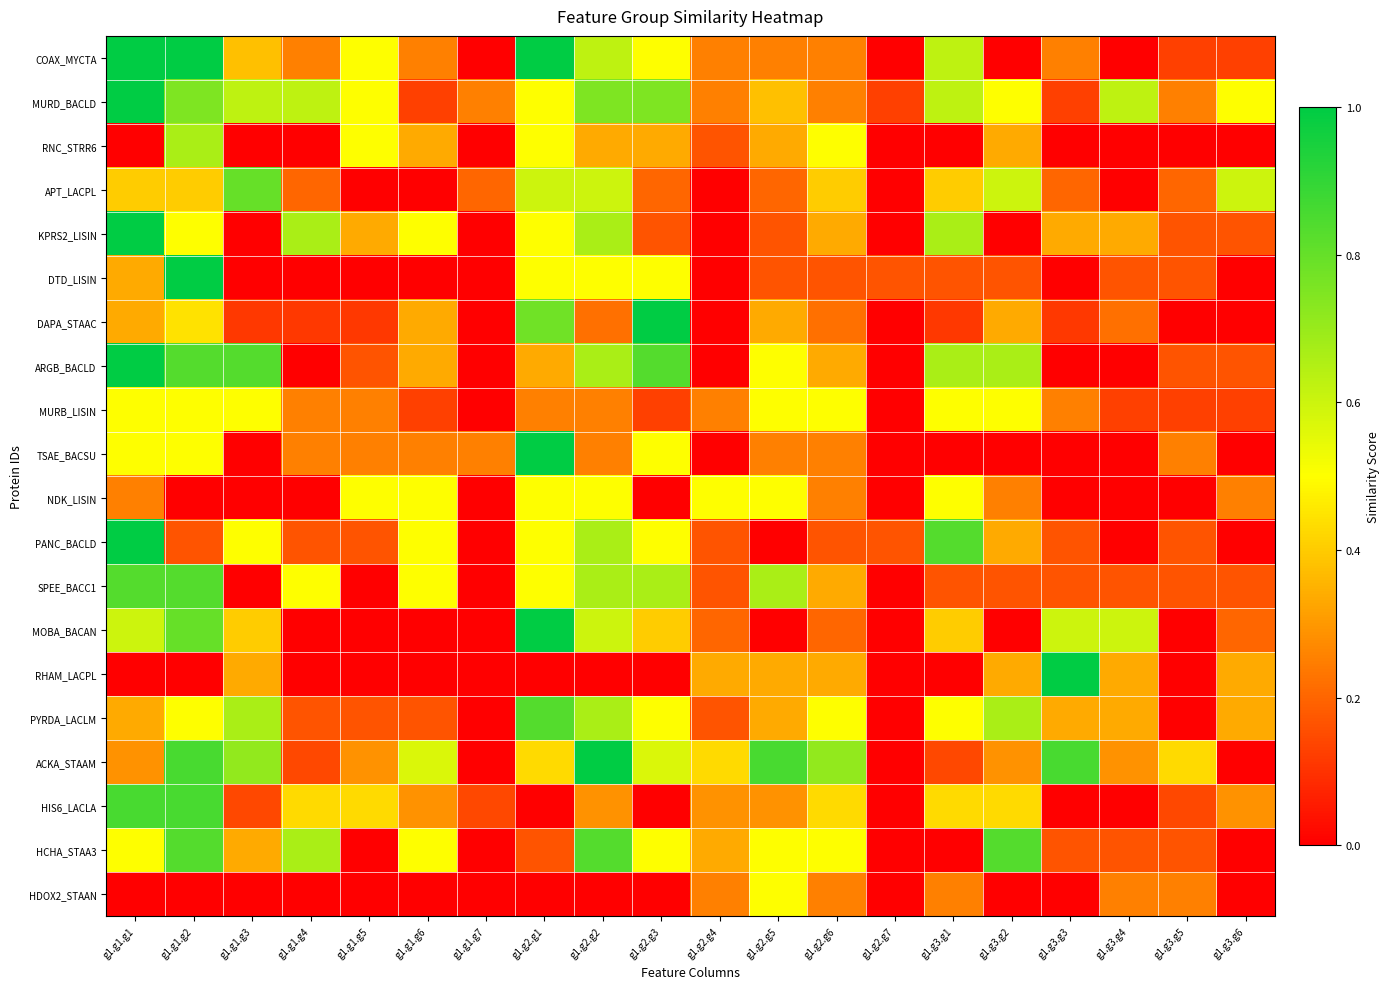

Reading left to right, transcribe all the data shown in this chart.

COAX_MYCTA: g1.g1.g1=1.0	g1.g1.g2=1.0	g1.g1.g3=0.4	g1.g1.g4=0.2	g1.g1.g5=0.5	g1.g1.g6=0.2	g1.g1.g7=0.0	g1.g2.g1=1.0	g1.g2.g2=0.6	g1.g2.g3=0.5	g1.g2.g4=0.2	g1.g2.g5=0.2	g1.g2.g6=0.2	g1.g2.g7=0.0	g1.g3.g1=0.6	g1.g3.g2=0.0	g1.g3.g3=0.2	g1.g3.g4=0.0	g1.g3.g5=0.1	g1.g3.g6=0.1
MURD_BACLD: g1.g1.g1=1.0	g1.g1.g2=0.8	g1.g1.g3=0.6	g1.g1.g4=0.6	g1.g1.g5=0.5	g1.g1.g6=0.1	g1.g1.g7=0.2	g1.g2.g1=0.5	g1.g2.g2=0.8	g1.g2.g3=0.8	g1.g2.g4=0.2	g1.g2.g5=0.4	g1.g2.g6=0.2	g1.g2.g7=0.1	g1.g3.g1=0.6	g1.g3.g2=0.5	g1.g3.g3=0.1	g1.g3.g4=0.6	g1.g3.g5=0.2	g1.g3.g6=0.5
RNC_STRR6: g1.g1.g1=0.0	g1.g1.g2=0.7	g1.g1.g3=0.0	g1.g1.g4=0.0	g1.g1.g5=0.5	g1.g1.g6=0.3	g1.g1.g7=0.0	g1.g2.g1=0.5	g1.g2.g2=0.3	g1.g2.g3=0.3	g1.g2.g4=0.2	g1.g2.g5=0.3	g1.g2.g6=0.5	g1.g2.g7=0.0	g1.g3.g1=0.0	g1.g3.g2=0.3	g1.g3.g3=0.0	g1.g3.g4=0.0	g1.g3.g5=0.0	g1.g3.g6=0.0
APT_LACPL: g1.g1.g1=0.4	g1.g1.g2=0.4	g1.g1.g3=0.8	g1.g1.g4=0.2	g1.g1.g5=0.0	g1.g1.g6=0.0	g1.g1.g7=0.2	g1.g2.g1=0.6	g1.g2.g2=0.6	g1.g2.g3=0.2	g1.g2.g4=0.0	g1.g2.g5=0.2	g1.g2.g6=0.4	g1.g2.g7=0.0	g1.g3.g1=0.4	g1.g3.g2=0.6	g1.g3.g3=0.2	g1.g3.g4=0.0	g1.g3.g5=0.2	g1.g3.g6=0.6
KPRS2_LISIN: g1.g1.g1=1.0	g1.g1.g2=0.5	g1.g1.g3=0.0	g1.g1.g4=0.7	g1.g1.g5=0.3	g1.g1.g6=0.5	g1.g1.g7=0.0	g1.g2.g1=0.5	g1.g2.g2=0.7	g1.g2.g3=0.2	g1.g2.g4=0.0	g1.g2.g5=0.2	g1.g2.g6=0.3	g1.g2.g7=0.0	g1.g3.g1=0.7	g1.g3.g2=0.0	g1.g3.g3=0.3	g1.g3.g4=0.3	g1.g3.g5=0.2	g1.g3.g6=0.2
DTD_LISIN: g1.g1.g1=0.3	g1.g1.g2=1.0	g1.g1.g3=0.0	g1.g1.g4=0.0	g1.g1.g5=0.0	g1.g1.g6=0.0	g1.g1.g7=0.0	g1.g2.g1=0.5	g1.g2.g2=0.5	g1.g2.g3=0.5	g1.g2.g4=0.0	g1.g2.g5=0.2	g1.g2.g6=0.2	g1.g2.g7=0.2	g1.g3.g1=0.2	g1.g3.g2=0.2	g1.g3.g3=0.0	g1.g3.g4=0.2	g1.g3.g5=0.2	g1.g3.g6=0.0
DAPA_STAAC: g1.g1.g1=0.3	g1.g1.g2=0.4	g1.g1.g3=0.1	g1.g1.g4=0.1	g1.g1.g5=0.1	g1.g1.g6=0.3	g1.g1.g7=0.0	g1.g2.g1=0.8	g1.g2.g2=0.2	g1.g2.g3=1.0	g1.g2.g4=0.0	g1.g2.g5=0.3	g1.g2.g6=0.2	g1.g2.g7=0.0	g1.g3.g1=0.1	g1.g3.g2=0.3	g1.g3.g3=0.1	g1.g3.g4=0.2	g1.g3.g5=0.0	g1.g3.g6=0.0
ARGB_BACLD: g1.g1.g1=1.0	g1.g1.g2=0.8	g1.g1.g3=0.8	g1.g1.g4=0.0	g1.g1.g5=0.2	g1.g1.g6=0.3	g1.g1.g7=0.0	g1.g2.g1=0.3	g1.g2.g2=0.7	g1.g2.g3=0.8	g1.g2.g4=0.0	g1.g2.g5=0.5	g1.g2.g6=0.3	g1.g2.g7=0.0	g1.g3.g1=0.7	g1.g3.g2=0.7	g1.g3.g3=0.0	g1.g3.g4=0.0	g1.g3.g5=0.2	g1.g3.g6=0.2
MURB_LISIN: g1.g1.g1=0.5	g1.g1.g2=0.5	g1.g1.g3=0.5	g1.g1.g4=0.2	g1.g1.g5=0.2	g1.g1.g6=0.1	g1.g1.g7=0.0	g1.g2.g1=0.2	g1.g2.g2=0.2	g1.g2.g3=0.1	g1.g2.g4=0.2	g1.g2.g5=0.5	g1.g2.g6=0.5	g1.g2.g7=0.0	g1.g3.g1=0.5	g1.g3.g2=0.5	g1.g3.g3=0.2	g1.g3.g4=0.1	g1.g3.g5=0.1	g1.g3.g6=0.1
TSAE_BACSU: g1.g1.g1=0.5	g1.g1.g2=0.5	g1.g1.g3=0.0	g1.g1.g4=0.2	g1.g1.g5=0.2	g1.g1.g6=0.2	g1.g1.g7=0.2	g1.g2.g1=1.0	g1.g2.g2=0.2	g1.g2.g3=0.5	g1.g2.g4=0.0	g1.g2.g5=0.2	g1.g2.g6=0.2	g1.g2.g7=0.0	g1.g3.g1=0.0	g1.g3.g2=0.0	g1.g3.g3=0.0	g1.g3.g4=0.0	g1.g3.g5=0.2	g1.g3.g6=0.0
NDK_LISIN: g1.g1.g1=0.2	g1.g1.g2=0.0	g1.g1.g3=0.0	g1.g1.g4=0.0	g1.g1.g5=0.5	g1.g1.g6=0.5	g1.g1.g7=0.0	g1.g2.g1=0.5	g1.g2.g2=0.5	g1.g2.g3=0.0	g1.g2.g4=0.5	g1.g2.g5=0.5	g1.g2.g6=0.2	g1.g2.g7=0.0	g1.g3.g1=0.5	g1.g3.g2=0.2	g1.g3.g3=0.0	g1.g3.g4=0.0	g1.g3.g5=0.0	g1.g3.g6=0.2
PANC_BACLD: g1.g1.g1=1.0	g1.g1.g2=0.2	g1.g1.g3=0.5	g1.g1.g4=0.2	g1.g1.g5=0.2	g1.g1.g6=0.5	g1.g1.g7=0.0	g1.g2.g1=0.5	g1.g2.g2=0.7	g1.g2.g3=0.5	g1.g2.g4=0.2	g1.g2.g5=0.0	g1.g2.g6=0.2	g1.g2.g7=0.2	g1.g3.g1=0.8	g1.g3.g2=0.3	g1.g3.g3=0.2	g1.g3.g4=0.0	g1.g3.g5=0.2	g1.g3.g6=0.0
SPEE_BACC1: g1.g1.g1=0.8	g1.g1.g2=0.8	g1.g1.g3=0.0	g1.g1.g4=0.5	g1.g1.g5=0.0	g1.g1.g6=0.5	g1.g1.g7=0.0	g1.g2.g1=0.5	g1.g2.g2=0.7	g1.g2.g3=0.7	g1.g2.g4=0.2	g1.g2.g5=0.7	g1.g2.g6=0.3	g1.g2.g7=0.0	g1.g3.g1=0.2	g1.g3.g2=0.2	g1.g3.g3=0.2	g1.g3.g4=0.2	g1.g3.g5=0.2	g1.g3.g6=0.2
MOBA_BACAN: g1.g1.g1=0.6	g1.g1.g2=0.8	g1.g1.g3=0.4	g1.g1.g4=0.0	g1.g1.g5=0.0	g1.g1.g6=0.0	g1.g1.g7=0.0	g1.g2.g1=1.0	g1.g2.g2=0.6	g1.g2.g3=0.4	g1.g2.g4=0.2	g1.g2.g5=0.0	g1.g2.g6=0.2	g1.g2.g7=0.0	g1.g3.g1=0.4	g1.g3.g2=0.0	g1.g3.g3=0.6	g1.g3.g4=0.6	g1.g3.g5=0.0	g1.g3.g6=0.2
RHAM_LACPL: g1.g1.g1=0.0	g1.g1.g2=0.0	g1.g1.g3=0.3	g1.g1.g4=0.0	g1.g1.g5=0.0	g1.g1.g6=0.0	g1.g1.g7=0.0	g1.g2.g1=0.0	g1.g2.g2=0.0	g1.g2.g3=0.0	g1.g2.g4=0.3	g1.g2.g5=0.3	g1.g2.g6=0.3	g1.g2.g7=0.0	g1.g3.g1=0.0	g1.g3.g2=0.3	g1.g3.g3=1.0	g1.g3.g4=0.3	g1.g3.g5=0.0	g1.g3.g6=0.3
PYRDA_LACLM: g1.g1.g1=0.3	g1.g1.g2=0.5	g1.g1.g3=0.7	g1.g1.g4=0.2	g1.g1.g5=0.2	g1.g1.g6=0.2	g1.g1.g7=0.0	g1.g2.g1=0.8	g1.g2.g2=0.7	g1.g2.g3=0.5	g1.g2.g4=0.2	g1.g2.g5=0.3	g1.g2.g6=0.5	g1.g2.g7=0.0	g1.g3.g1=0.5	g1.g3.g2=0.7	g1.g3.g3=0.3	g1.g3.g4=0.3	g1.g3.g5=0.0	g1.g3.g6=0.3
ACKA_STAAM: g1.g1.g1=0.3	g1.g1.g2=0.9	g1.g1.g3=0.7	g1.g1.g4=0.1	g1.g1.g5=0.3	g1.g1.g6=0.6	g1.g1.g7=0.0	g1.g2.g1=0.4	g1.g2.g2=1.0	g1.g2.g3=0.6	g1.g2.g4=0.4	g1.g2.g5=0.9	g1.g2.g6=0.7	g1.g2.g7=0.0	g1.g3.g1=0.1	g1.g3.g2=0.3	g1.g3.g3=0.9	g1.g3.g4=0.3	g1.g3.g5=0.4	g1.g3.g6=0.0
HIS6_LACLA: g1.g1.g1=0.9	g1.g1.g2=0.9	g1.g1.g3=0.1	g1.g1.g4=0.4	g1.g1.g5=0.4	g1.g1.g6=0.3	g1.g1.g7=0.1	g1.g2.g1=0.0	g1.g2.g2=0.3	g1.g2.g3=0.0	g1.g2.g4=0.3	g1.g2.g5=0.3	g1.g2.g6=0.4	g1.g2.g7=0.0	g1.g3.g1=0.4	g1.g3.g2=0.4	g1.g3.g3=0.0	g1.g3.g4=0.0	g1.g3.g5=0.1	g1.g3.g6=0.3
HCHA_STAA3: g1.g1.g1=0.5	g1.g1.g2=0.8	g1.g1.g3=0.3	g1.g1.g4=0.7	g1.g1.g5=0.0	g1.g1.g6=0.5	g1.g1.g7=0.0	g1.g2.g1=0.2	g1.g2.g2=0.8	g1.g2.g3=0.5	g1.g2.g4=0.3	g1.g2.g5=0.5	g1.g2.g6=0.5	g1.g2.g7=0.0	g1.g3.g1=0.0	g1.g3.g2=0.8	g1.g3.g3=0.2	g1.g3.g4=0.2	g1.g3.g5=0.2	g1.g3.g6=0.0
HDOX2_STAAN: g1.g1.g1=0.0	g1.g1.g2=0.0	g1.g1.g3=0.0	g1.g1.g4=0.0	g1.g1.g5=0.0	g1.g1.g6=0.0	g1.g1.g7=0.0	g1.g2.g1=0.0	g1.g2.g2=0.0	g1.g2.g3=0.0	g1.g2.g4=0.2	g1.g2.g5=0.5	g1.g2.g6=0.2	g1.g2.g7=0.0	g1.g3.g1=0.2	g1.g3.g2=0.0	g1.g3.g3=0.0	g1.g3.g4=0.2	g1.g3.g5=0.2	g1.g3.g6=0.0